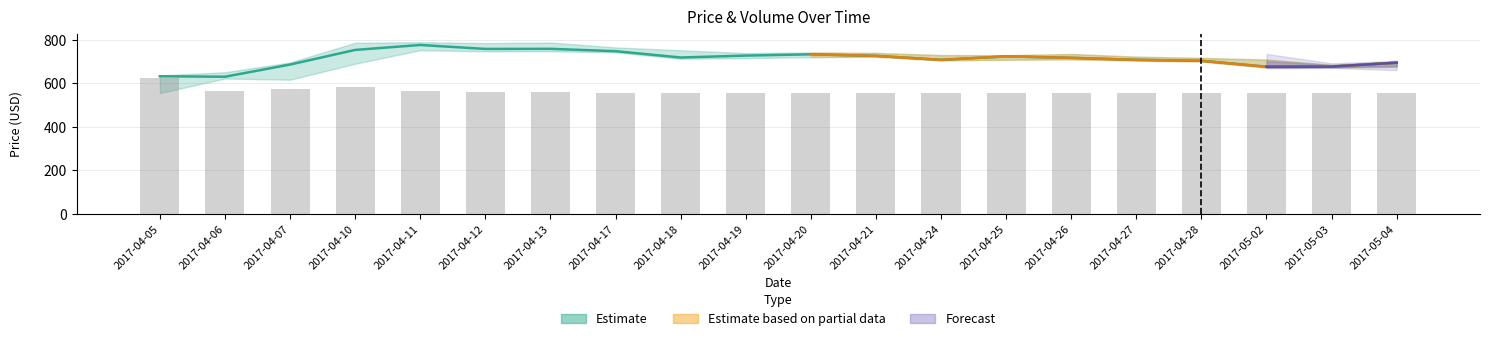

Which label corresponds to the largest value in the chart?

2017-04-05